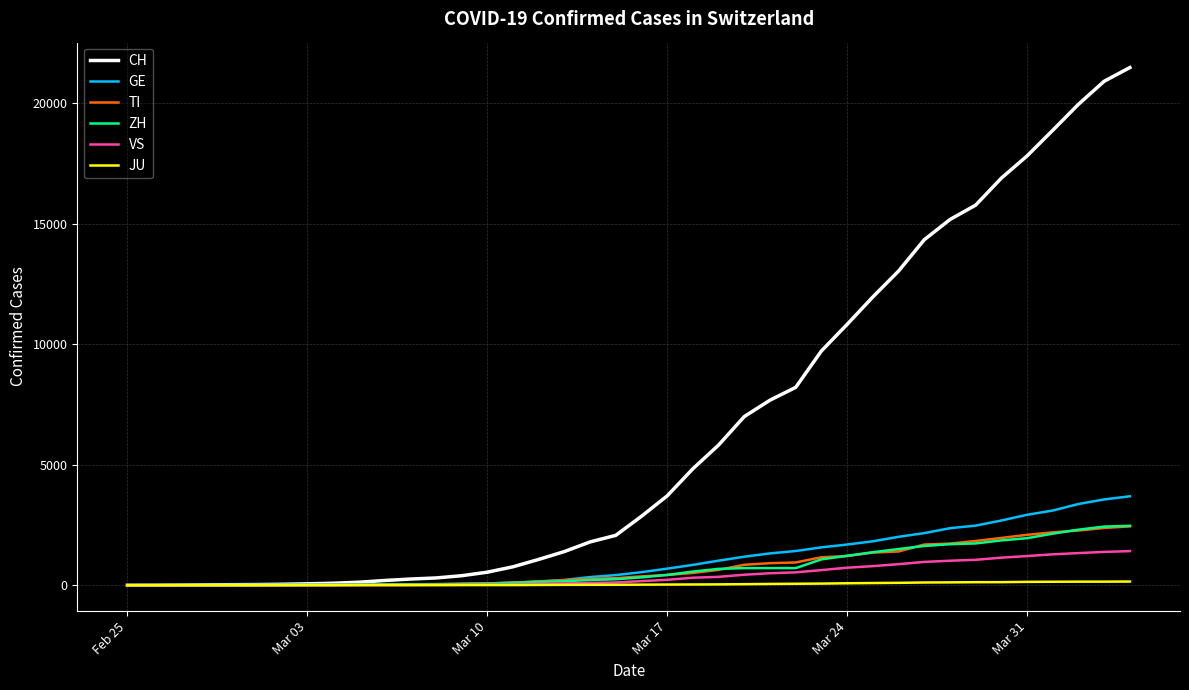

Which series has the largest total across all categories?

CH